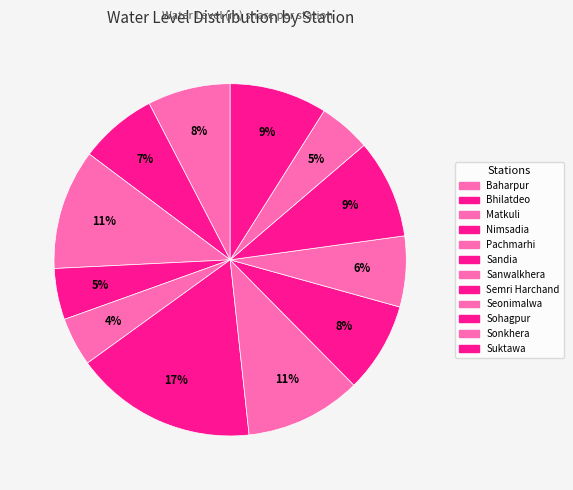

How many segments does this pie chart have?

12